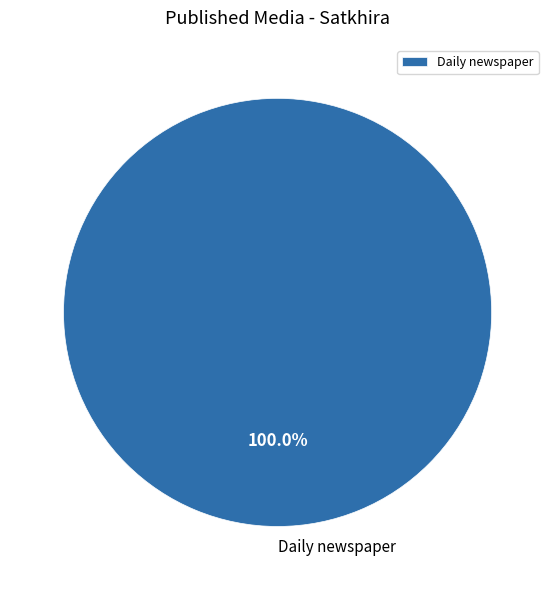

Rank the categories by value from lowest to highest.

Daily newspaper